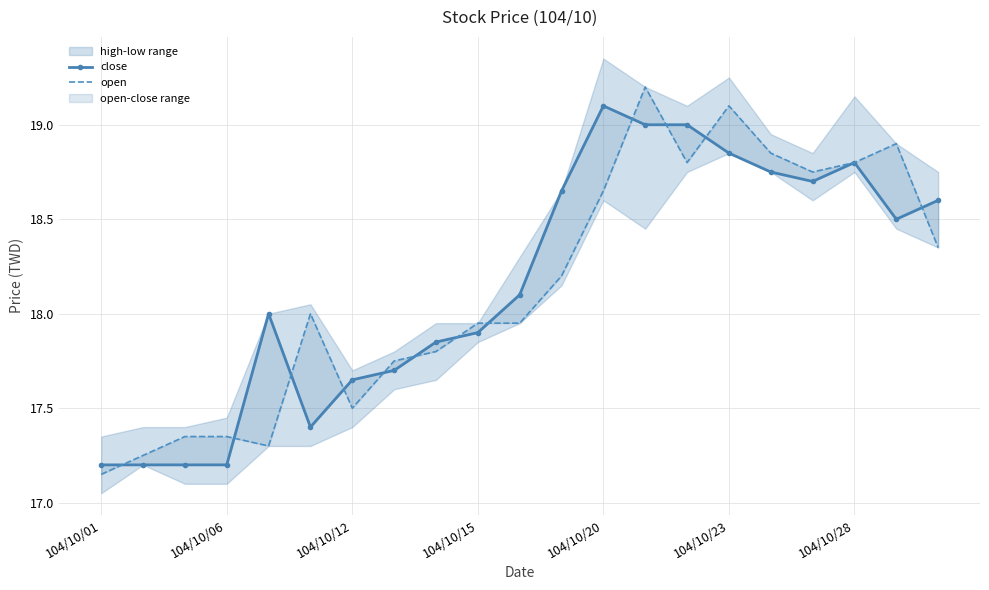

Between 12 and 10, which is larger?

12